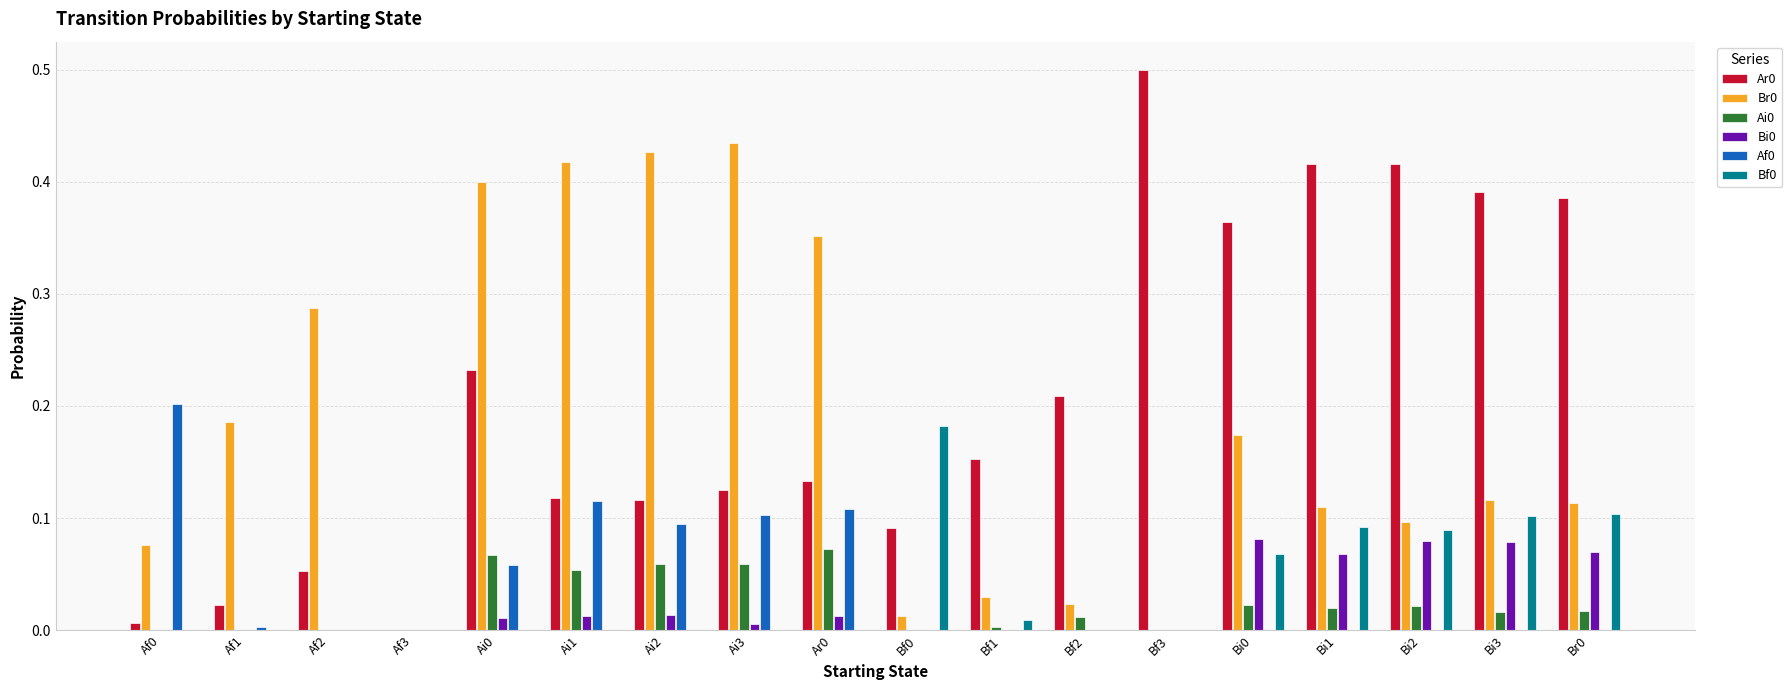

What is the highest value of the Ar0 series?

0.5